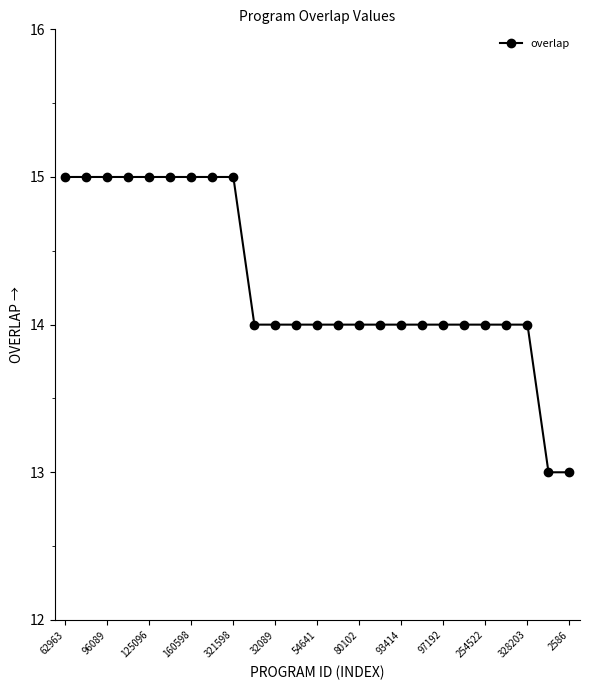

What is the value of the 23rd point from the left?

14